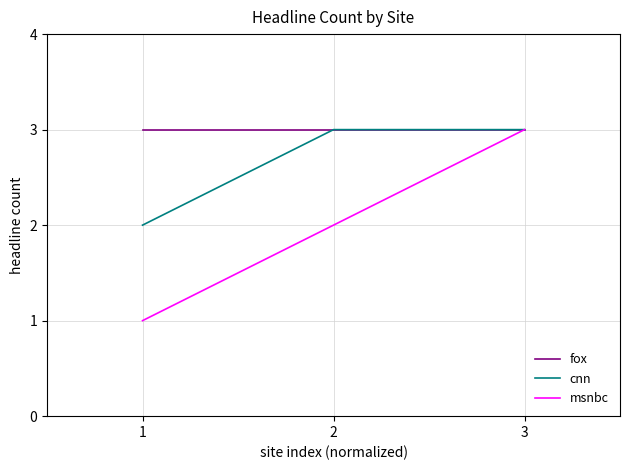

What is the greatest value displayed?

3